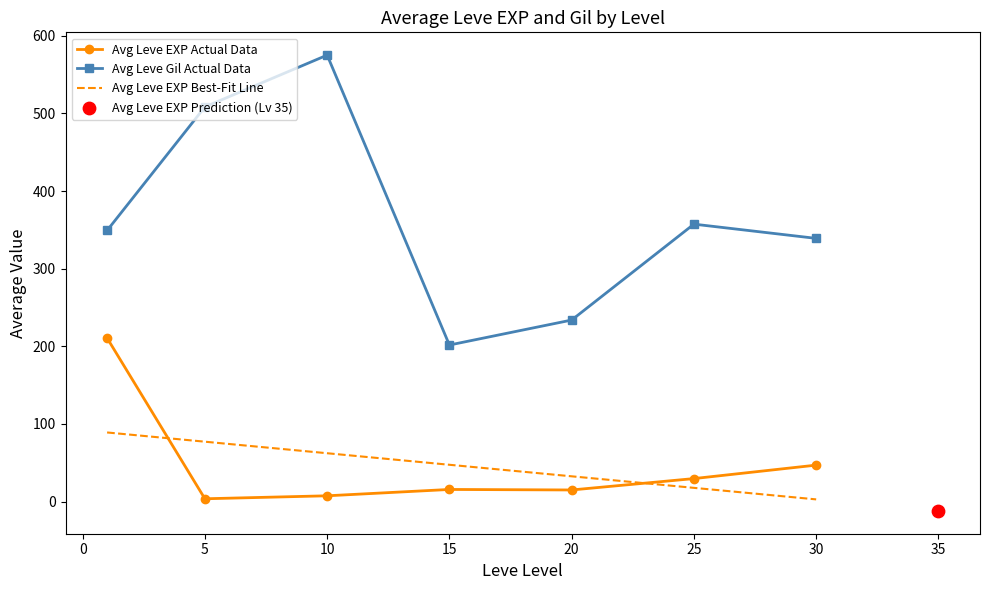

Is the value of Leve EXP at 10 greater than the value of Leve Gil at 1?

No